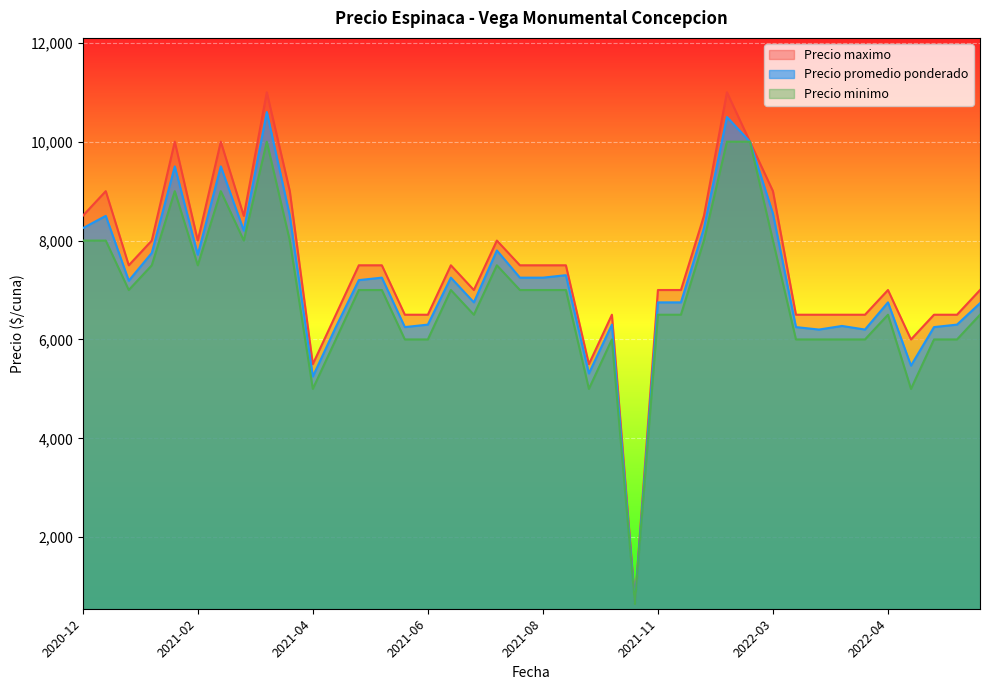

What is the minimum value for Precio minimo?

650